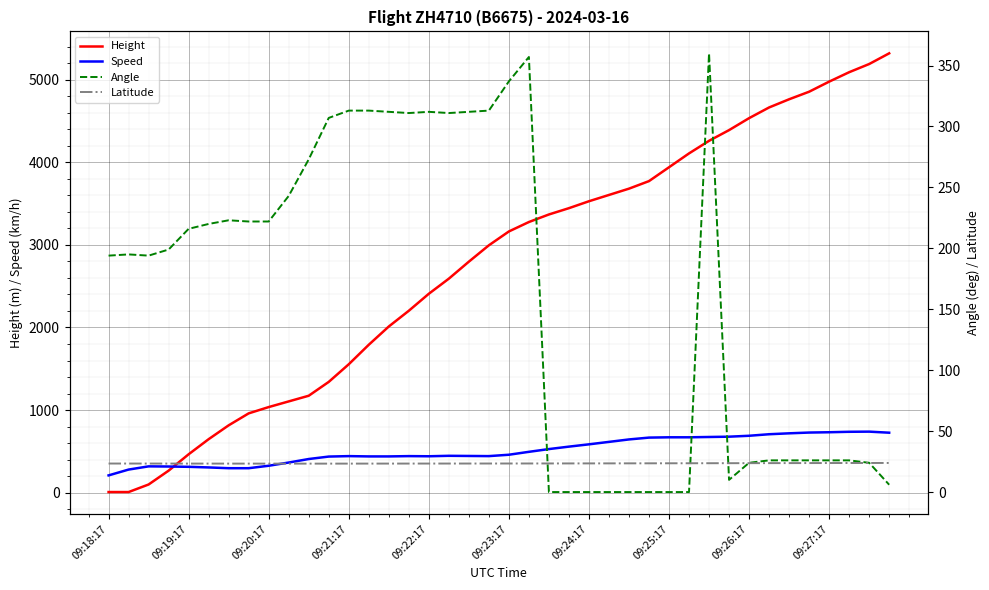

Rank the series by their maximum value, from highest to lowest.

Height, Speed, Angle, Latitude